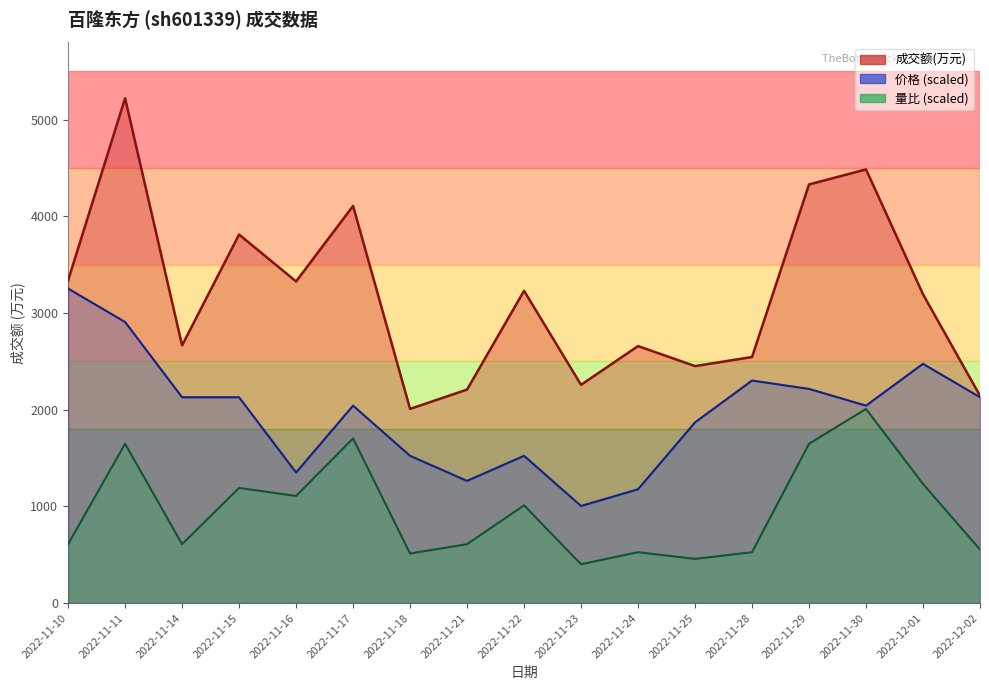

Rank the series by their average value, from lowest to highest.

量比, 价格, 成交额(万元)